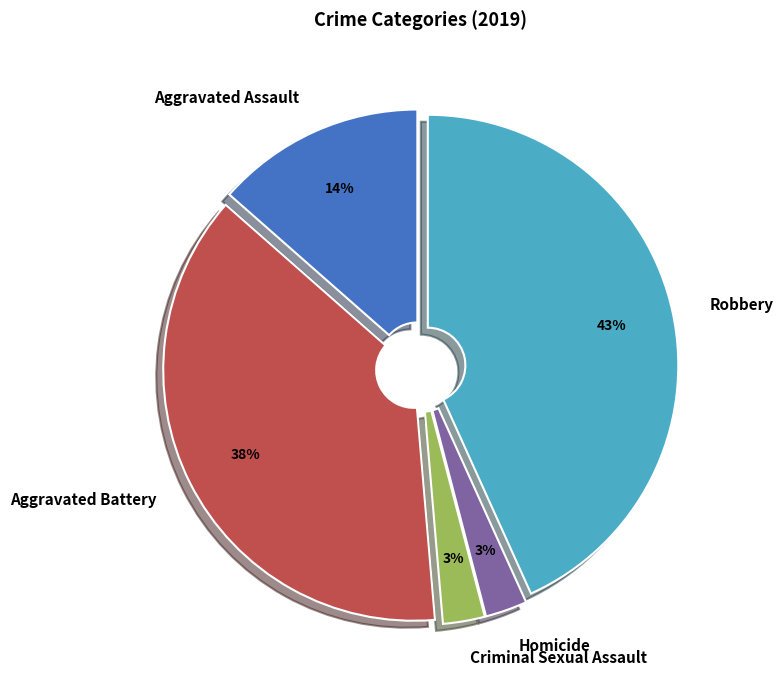

Which has a higher value, Aggravated Assault or Robbery?

Robbery